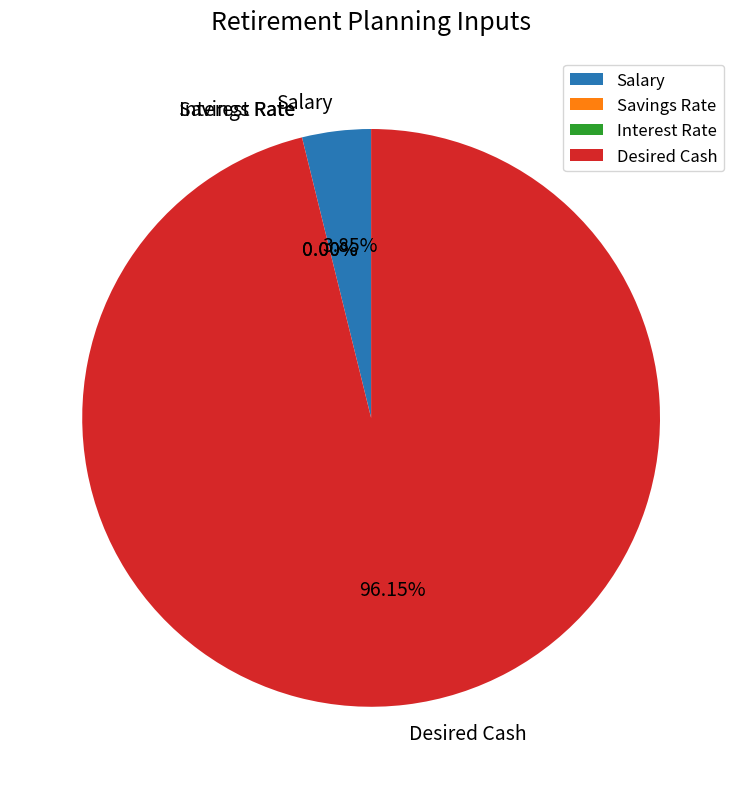

Which slice is the largest?

Desired Cash